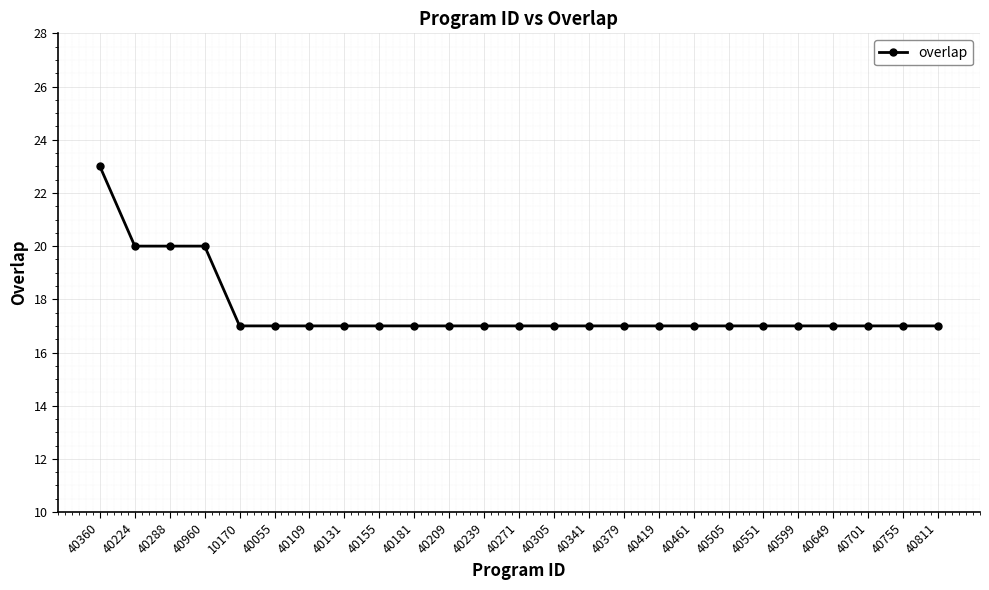

Count the values in the range 17 to 18.

21